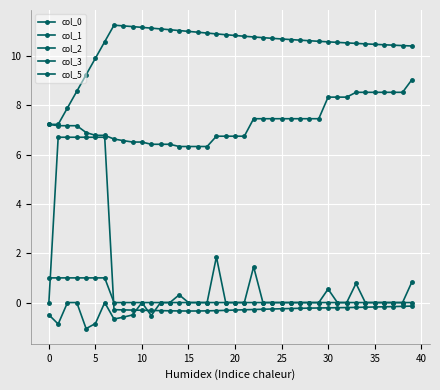

Rank the series by their maximum value, from highest to lowest.

col_1, col_3, col_0, col_2, col_5